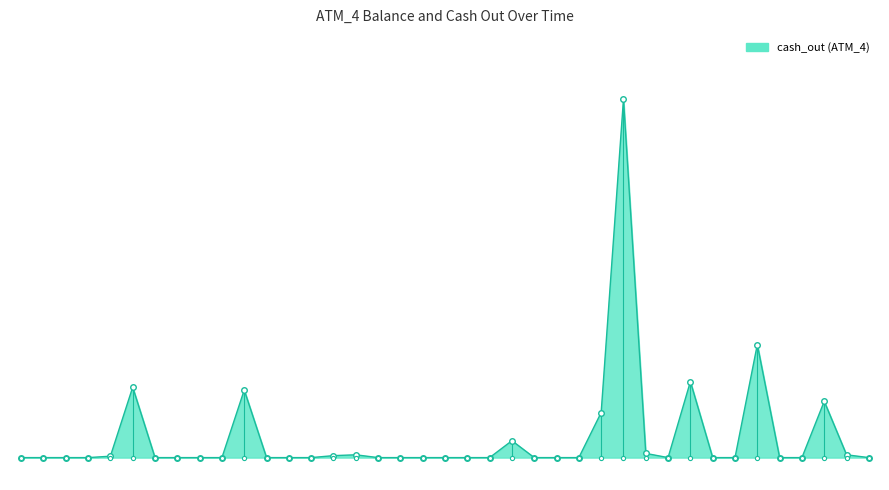

Where is the first local minimum?

2024-02-15